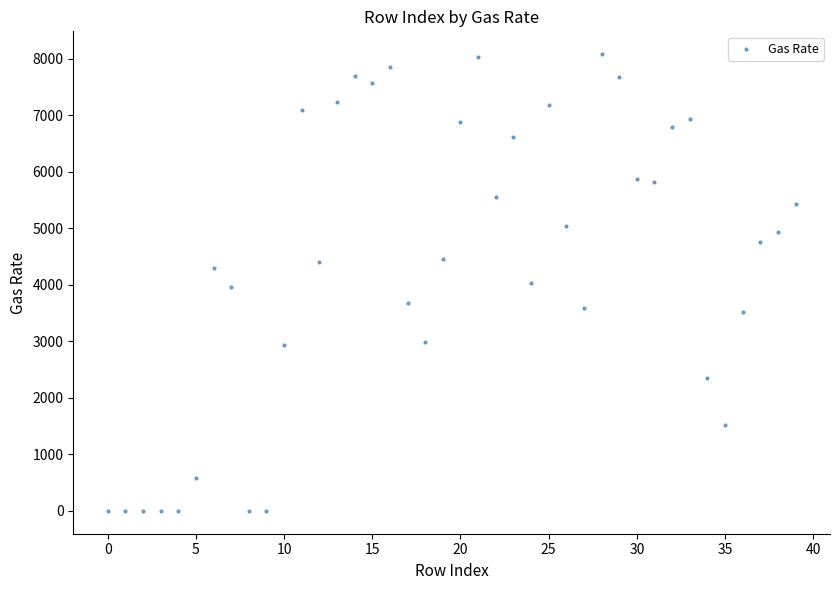

How many points are shown in the scatter plot?

40